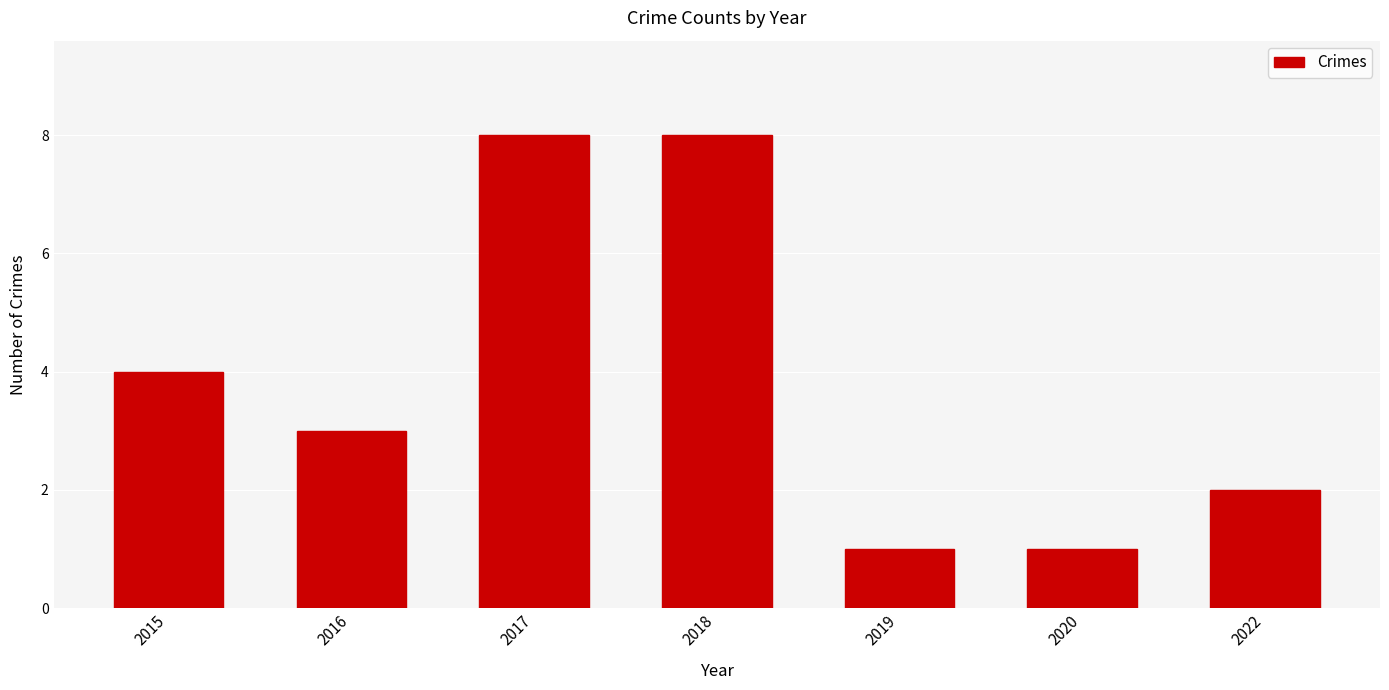

Which has a higher value, 2015 or 2019?

2015